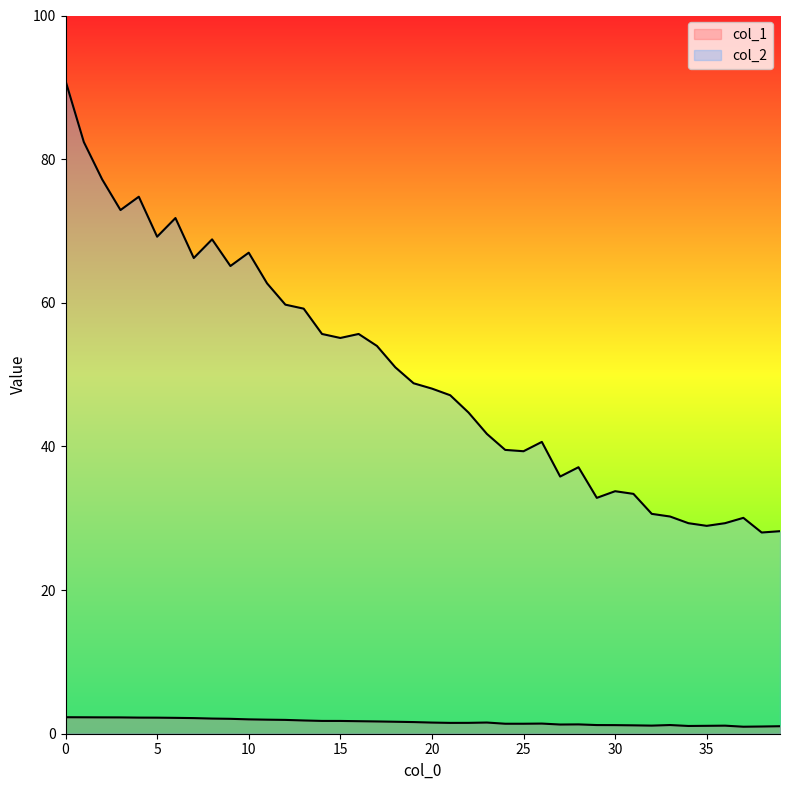

Reading left to right, what are all the values shown in this chart?

col_1: 2.3	2.3	2.3	2.3	2.2	2.2	2.2	2.2	2.1	2.1	2.0	2.0	1.9	1.8	1.8	1.8	1.7	1.7	1.7	1.6	1.6	1.5	1.5	1.6	1.4	1.4	1.4	1.3	1.3	1.2	1.2	1.2	1.1	1.2	1.1	1.1	1.1	1.0	1.0	1.0
col_2: 90.9	82.4	77.2	72.9	74.8	69.2	71.8	66.2	68.8	65.1	67.0	62.7	59.7	59.2	55.7	55.1	55.7	54.0	51.0	48.8	48.1	47.1	44.7	41.7	39.5	39.3	40.6	35.8	37.1	32.8	33.8	33.4	30.6	30.2	29.3	28.9	29.3	30.1	28.0	28.2